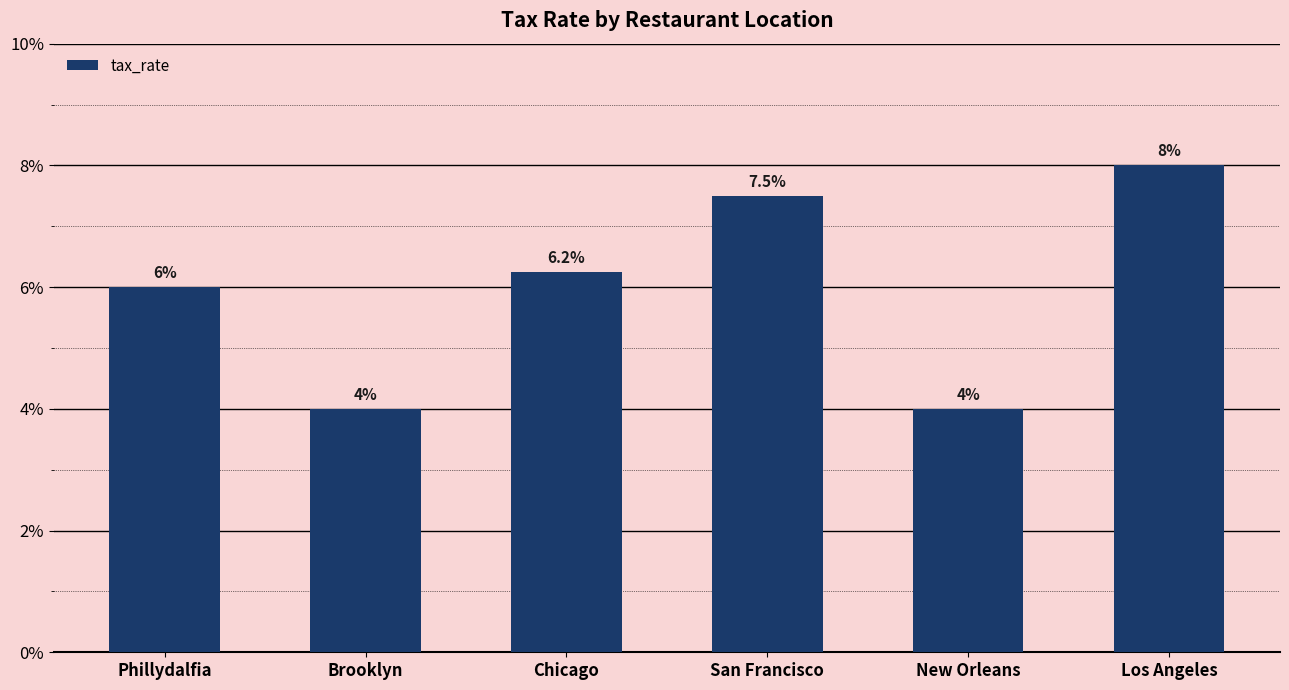

Are the bars horizontal?

No